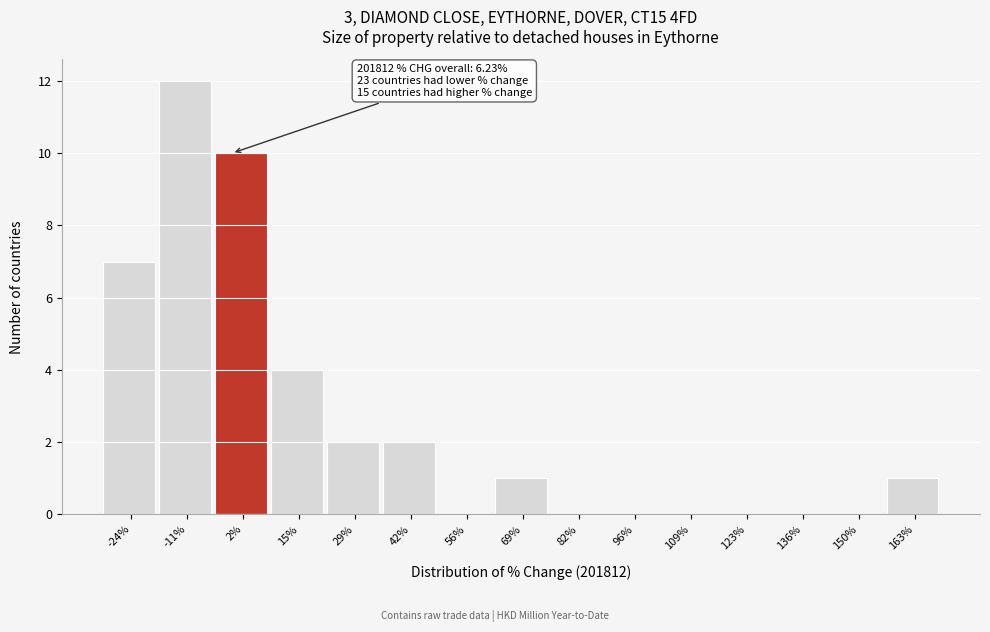

Reading left to right, extract all data points from this chart.

-24%=7	-11%=12	2%=10	15%=4	29%=2	42%=2	56%=0	69%=1	82%=0	96%=0	109%=0	123%=0	136%=0	150%=0	163%=1